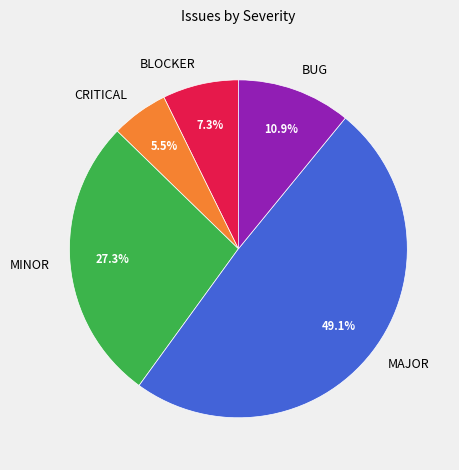

Which slice is the smallest?

CRITICAL